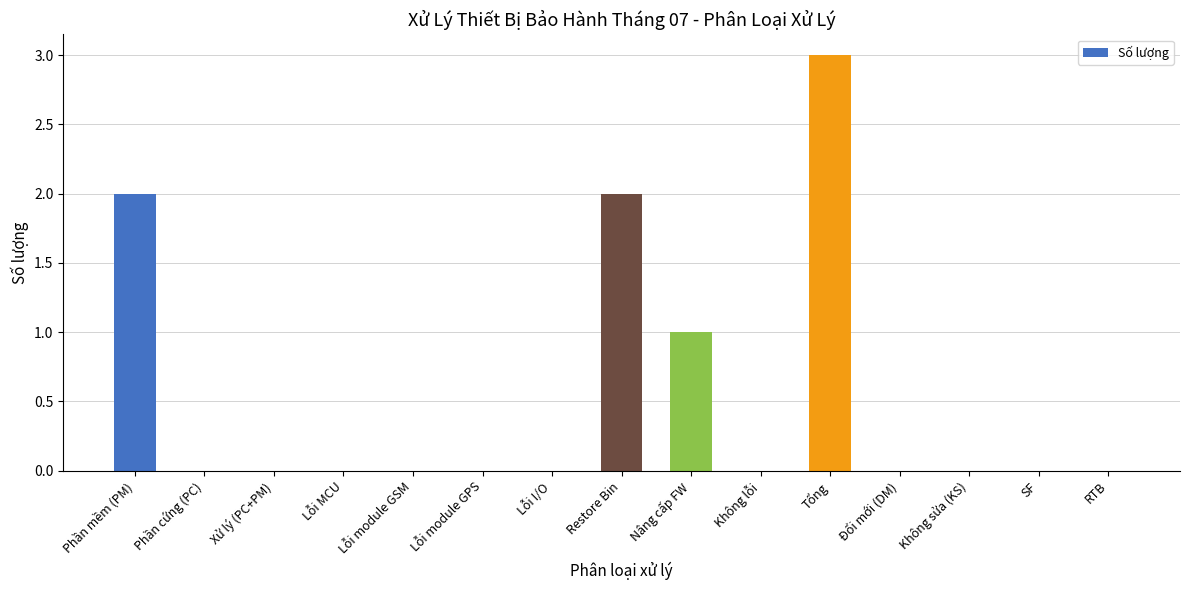

The value at RTB is 0. True or false?

True